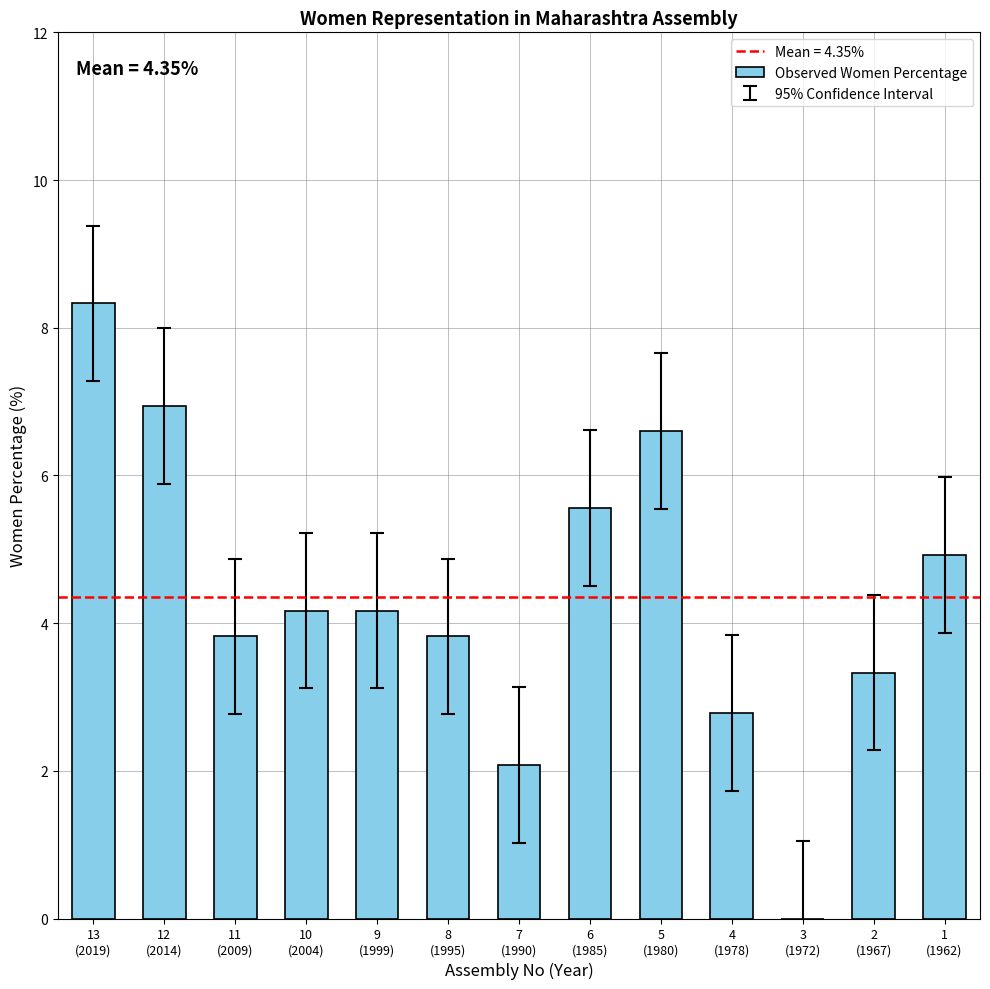

The chart shows a value of 0.0 at 3
(1972). True or false?

True